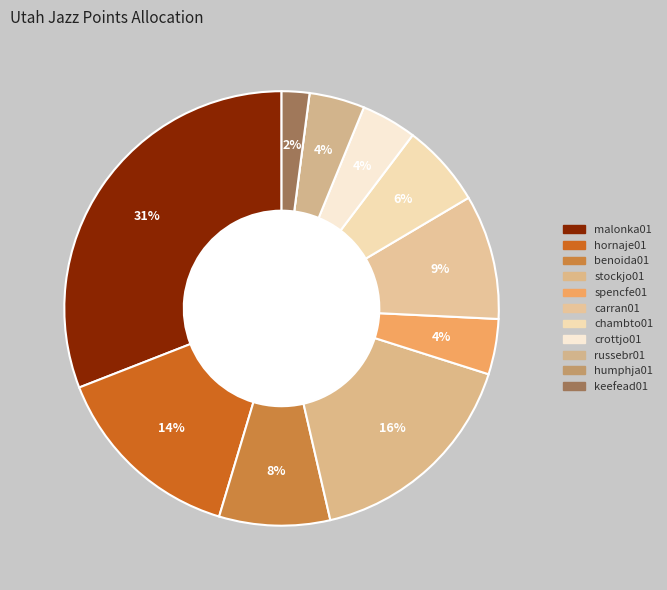

To the nearest percent, what is the average slice percentage?

9%